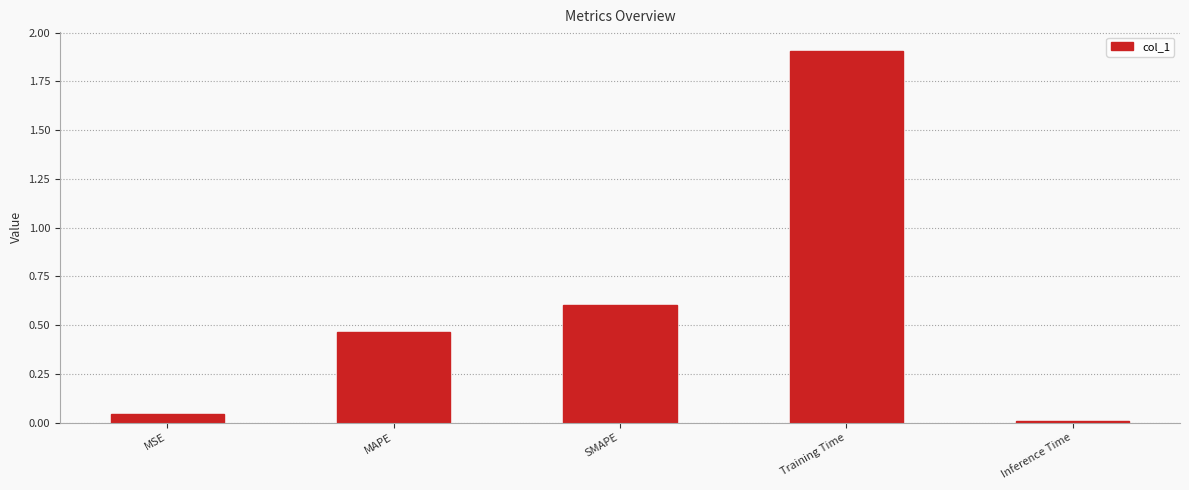

What is the difference between the maximum and minimum values?

1.9